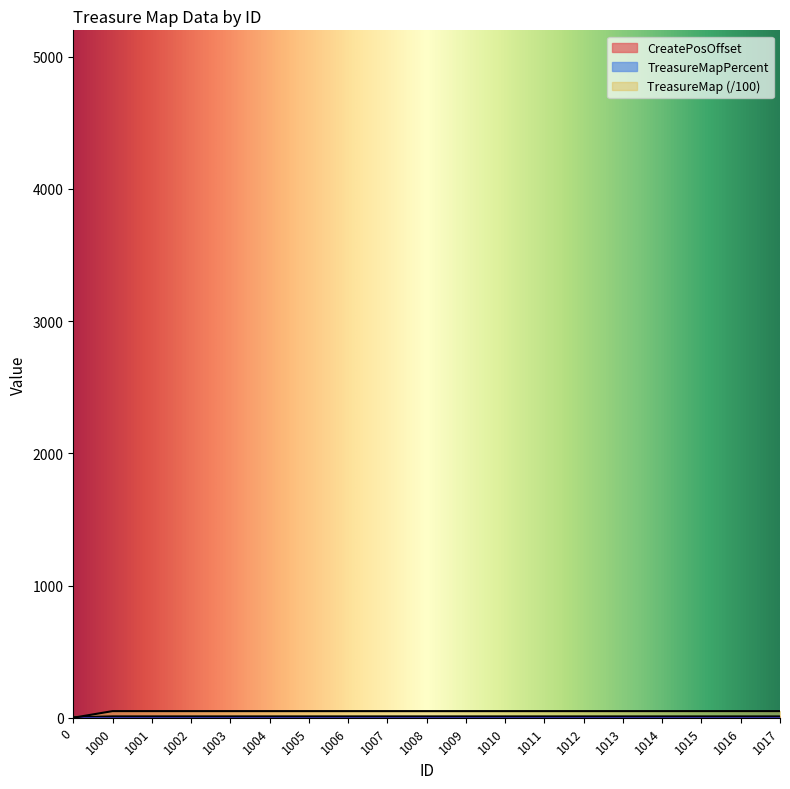

Does the chart display data point markers on the line(s)?

No